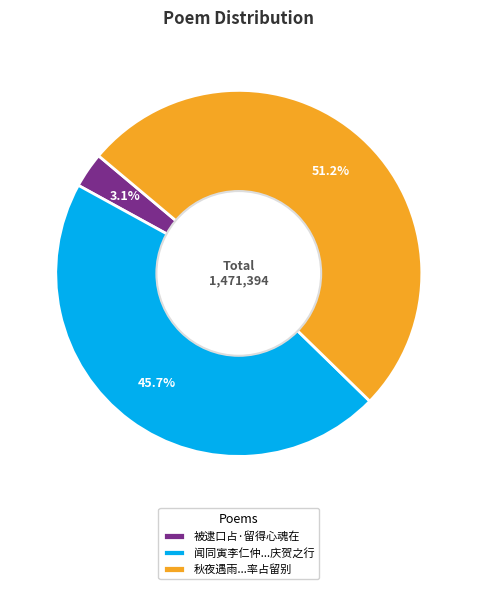

What is the largest slice in the pie chart?

秋夜遇雨...率占留别